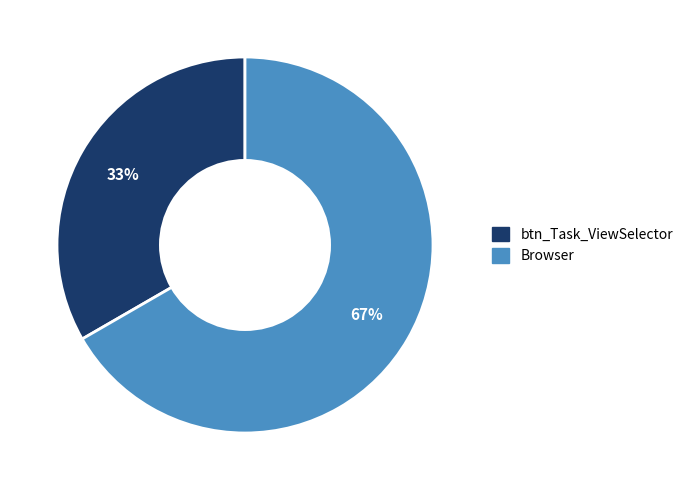

Combined, do btn_Task_ViewSelector and Browser account for over 50%?

Yes